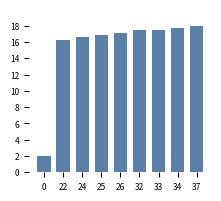

Reading right to left, what are all the values shown in this chart?

37=18.0	34=17.7	33=17.4	32=17.4	26=17.1	25=16.8	24=16.6	22=16.3	0=2.0